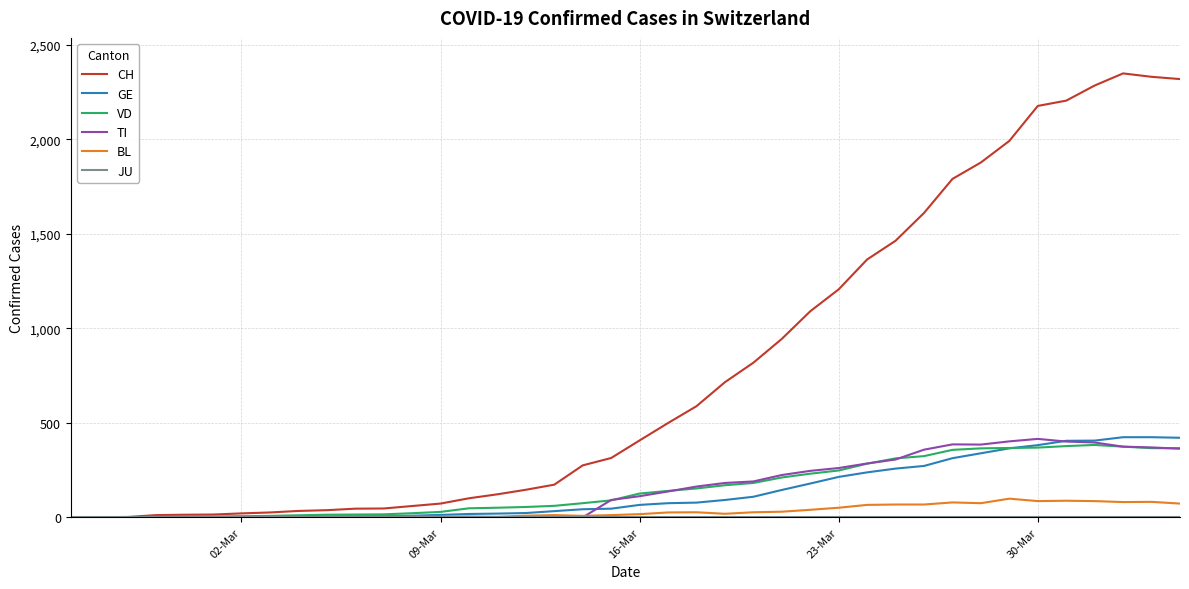

Which series has the largest total across all categories?

CH